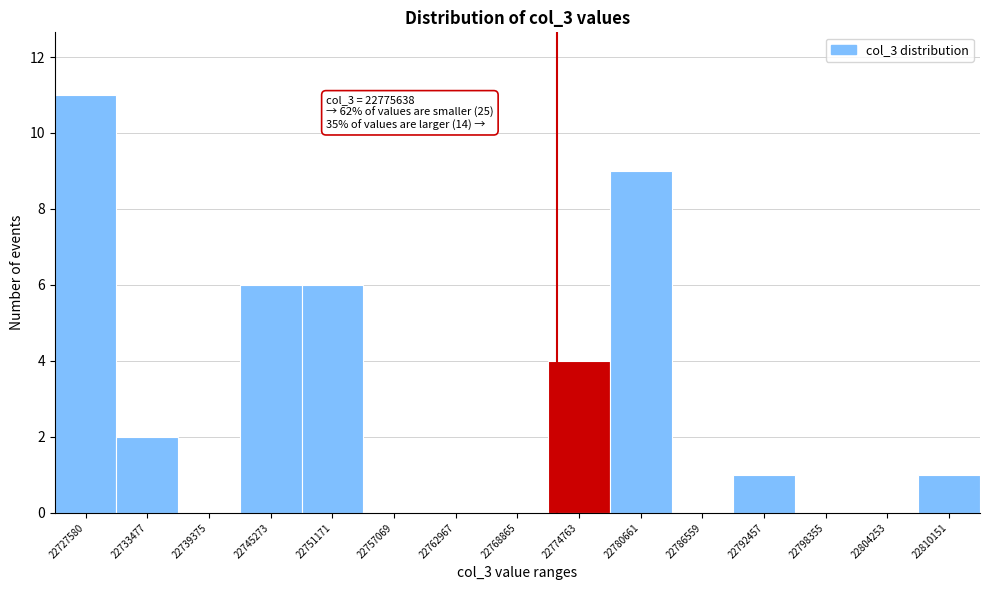

Reading left to right, what are all the values shown in this chart?

22727580=11	22733477=2	22739375=0	22745273=6	22751171=6	22757069=0	22762967=0	22768865=0	22774763=4	22780661=9	22786559=0	22792457=1	22798355=0	22804253=0	22810151=1